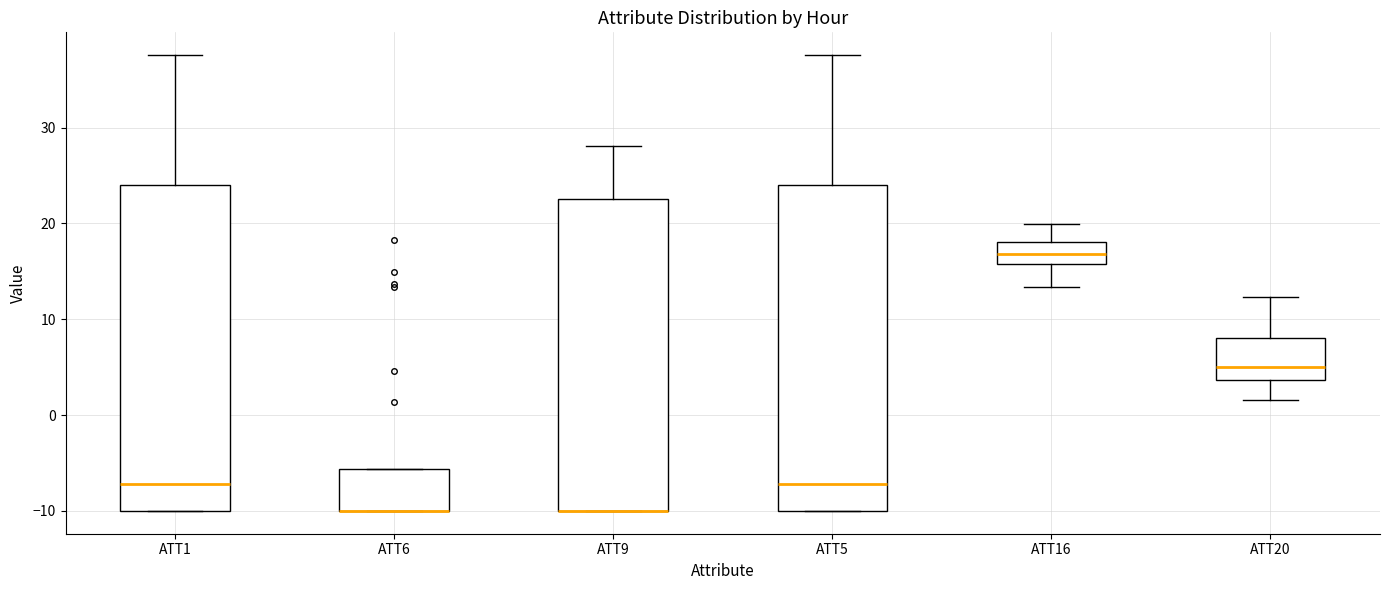

Reading left to right, transcribe this box plot: for each box, give where its median line is, the range the box spans, and where its two whiskers end, as read against the y-axis. The values are not printed on the chart, so give them approximately, as read against the axis.

ATT1: median -7, box -10 to 24, whiskers -10 to 38
ATT6: median -10 (drawn on the box's lower edge), box -10 to -6, whiskers -10 to -6
ATT9: median -10 (drawn on the box's lower edge), box -10 to 23, whiskers -10 to 28
ATT5: median -7, box -10 to 24, whiskers -10 to 38
ATT16: median 17, box 16 to 18, whiskers 13 to 20
ATT20: median 5, box 4 to 8, whiskers 2 to 12